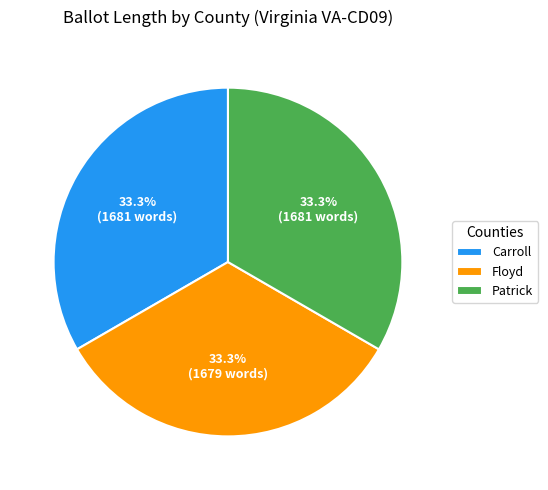

Is Carroll the majority of the pie?

No